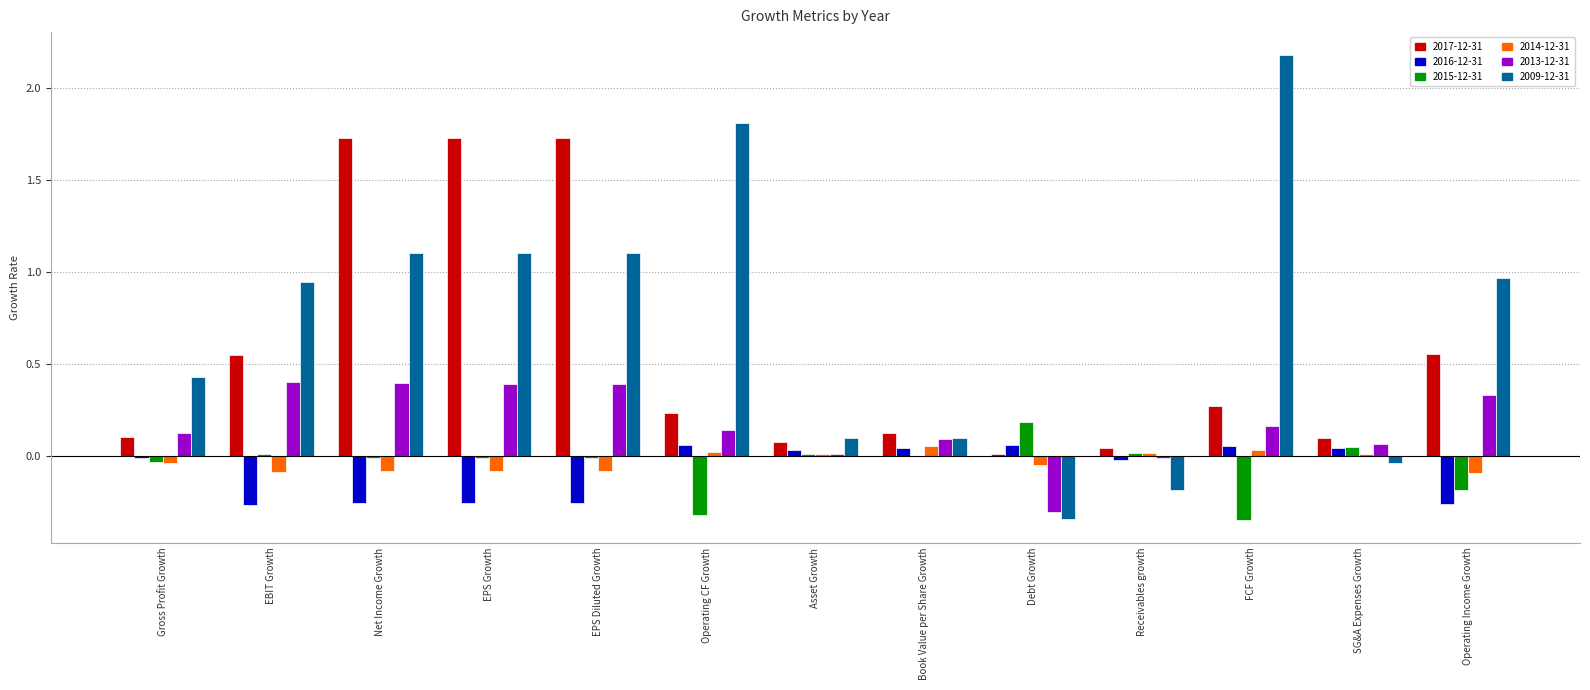

Count the number of categories in the chart.

13